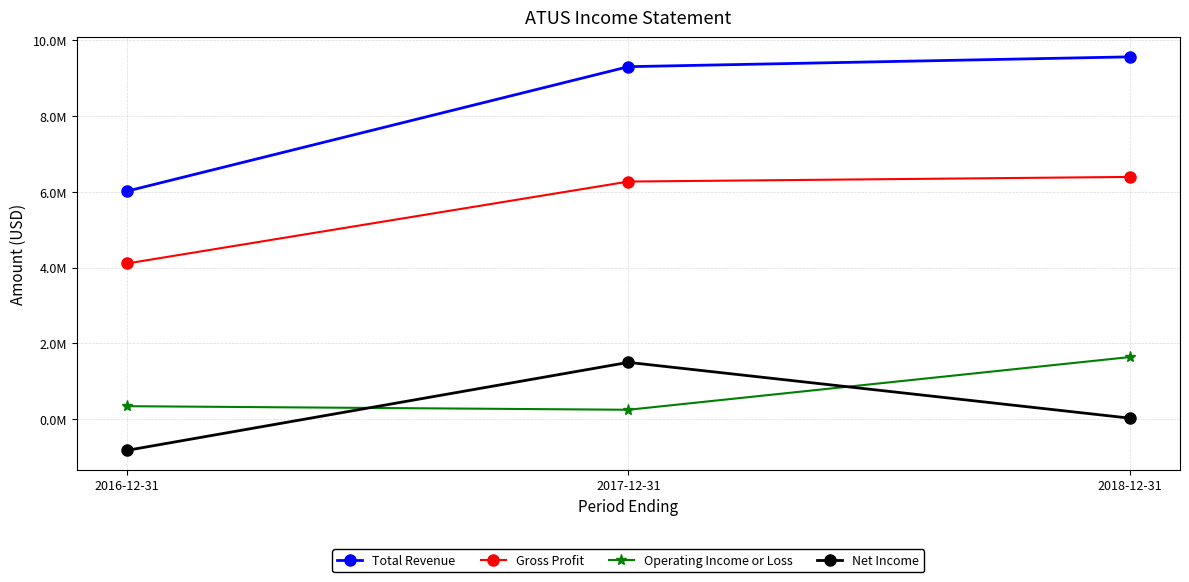

Does the chart have visible grid lines?

Yes